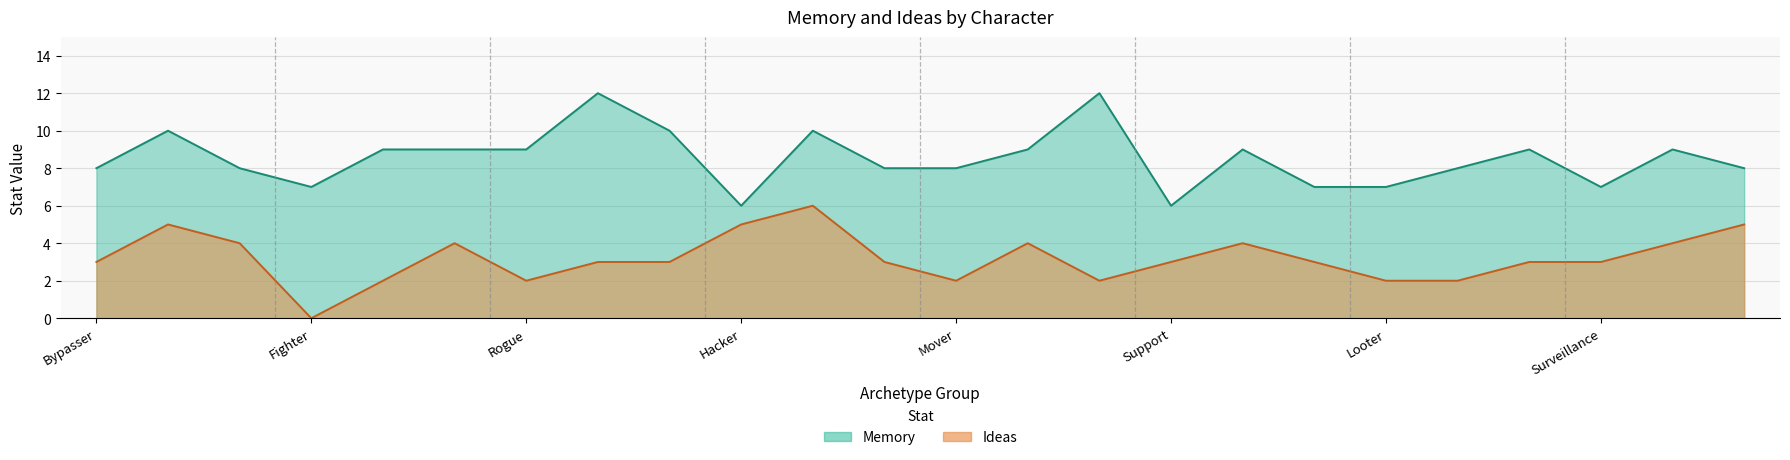

At Grifter, list the series in order from largest to smallest.

Memory, Ideas